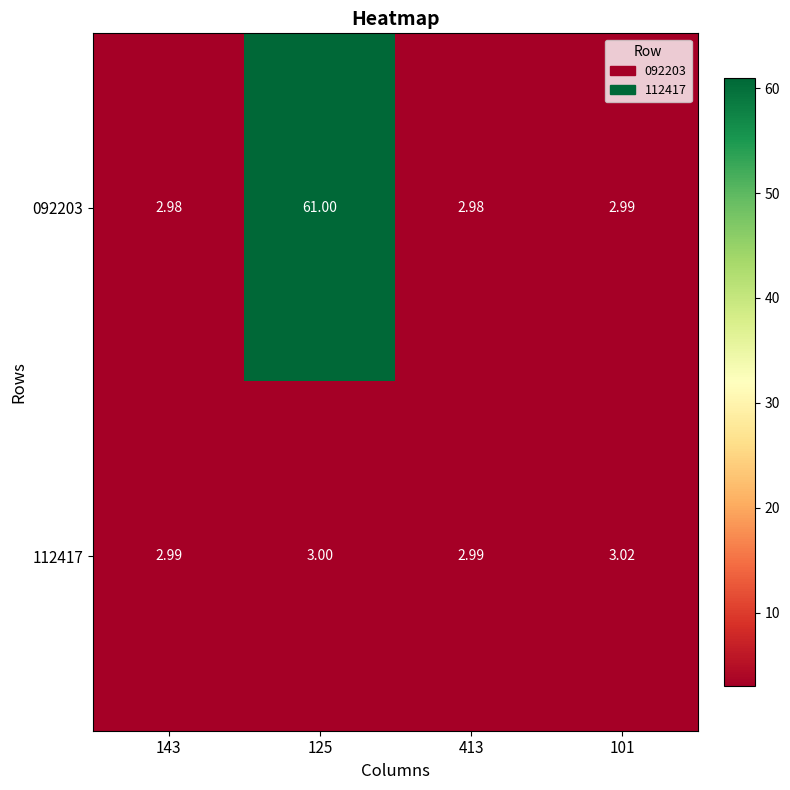

Rank the series by their maximum value, from highest to lowest.

092203, 112417